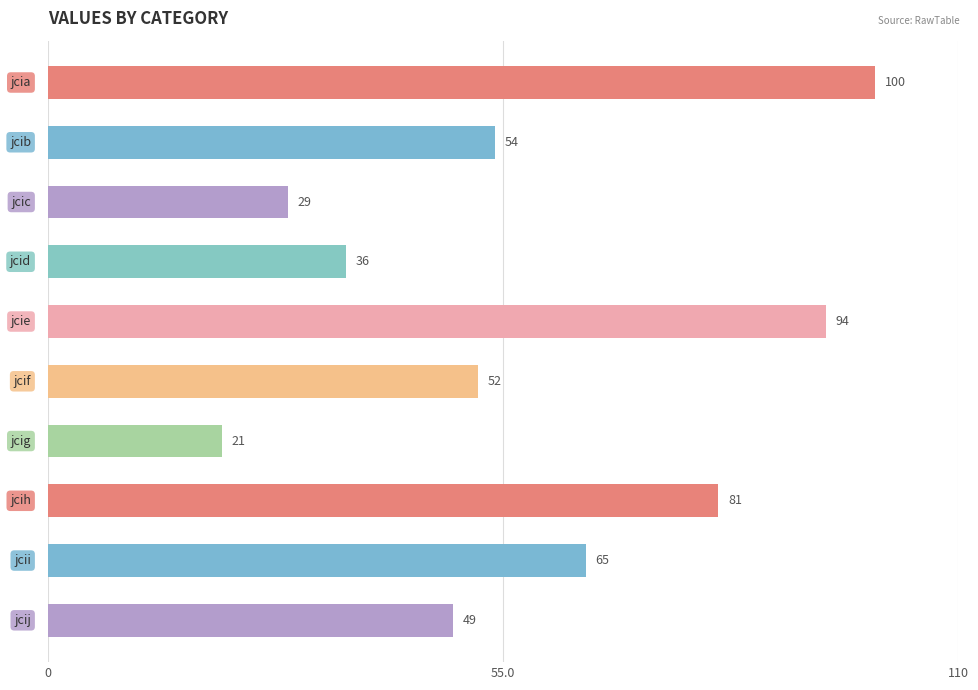

How many data points are less than 54?

5